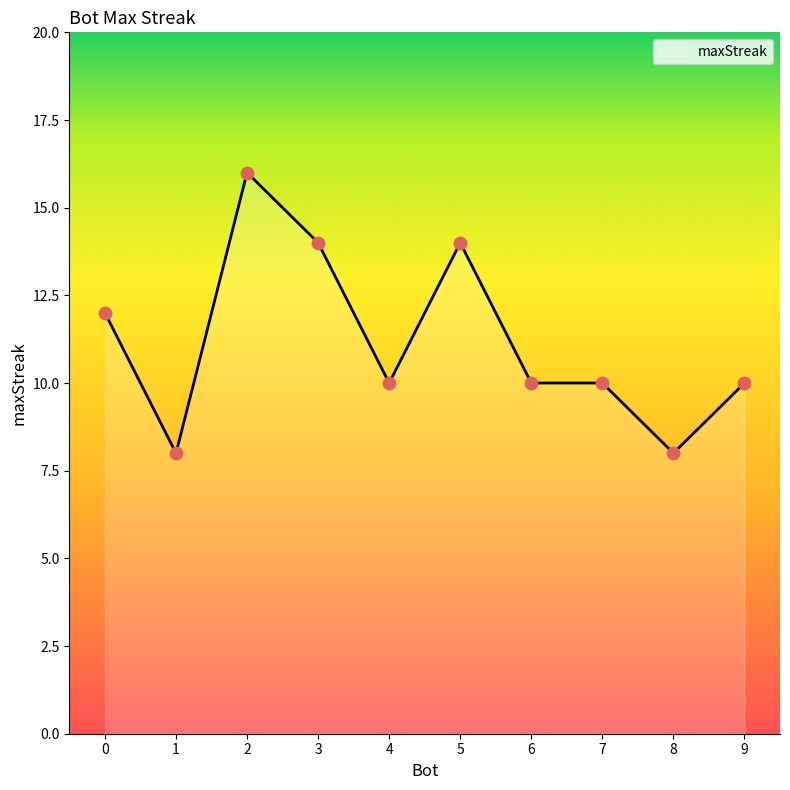

Which has a higher value, 2 or 9?

2